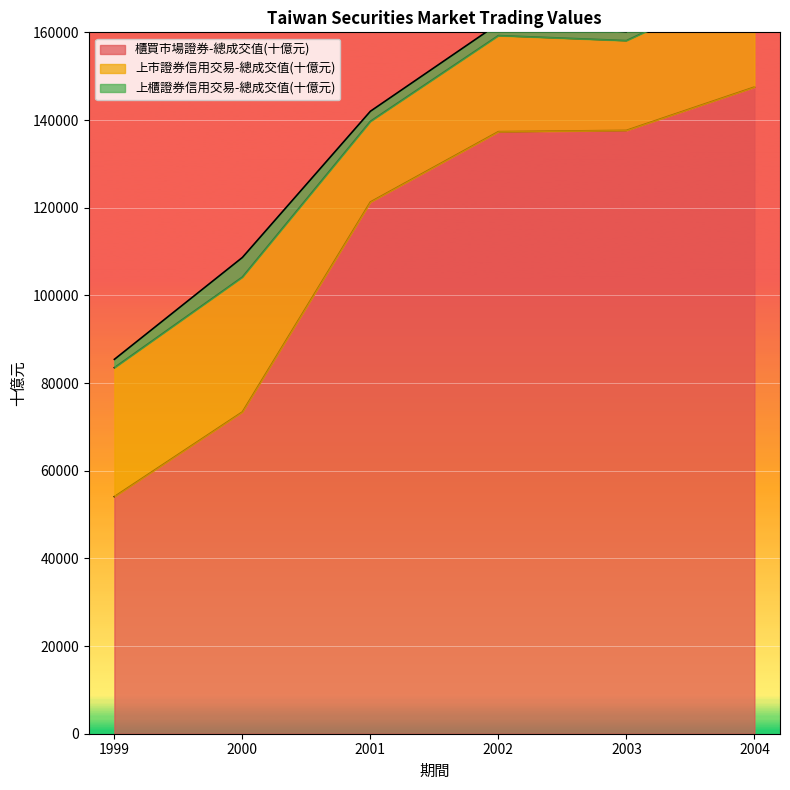

True or false: 櫃買市場證券-總成交值(十億元) and 上櫃證券信用交易-總成交值(十億元) intersect in this chart.

False